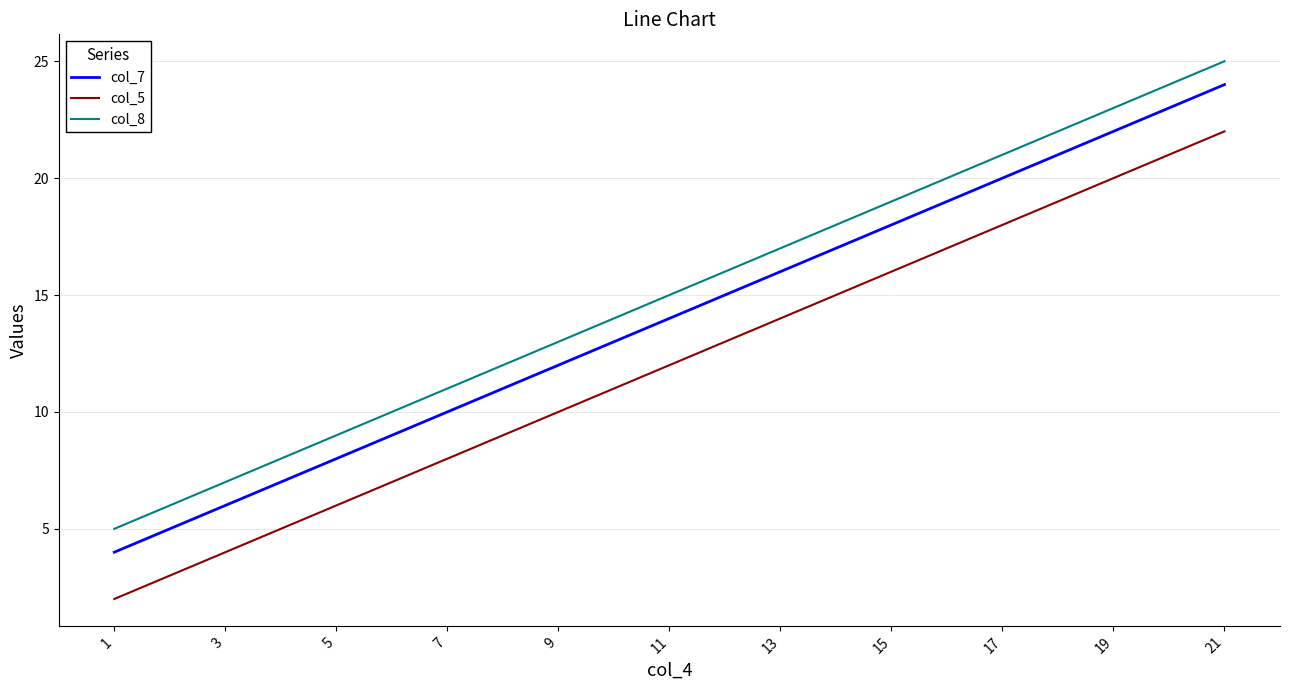

How many col_5 values are between 6 and 18?

7